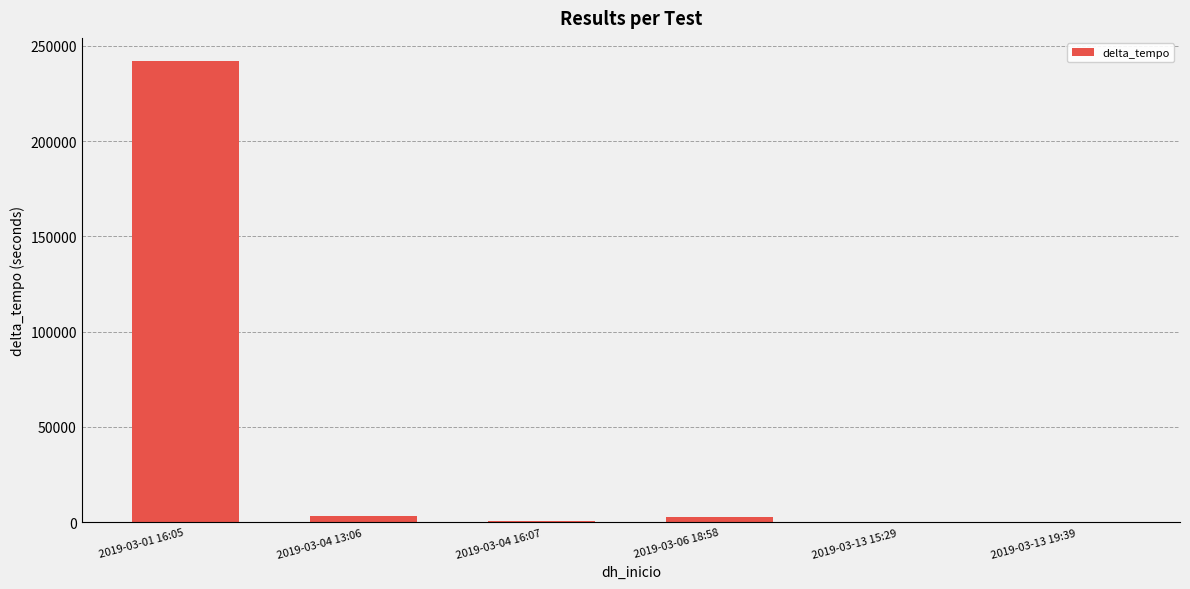

At which category does the chart reach its peak across all series?

2019-03-01 16:05